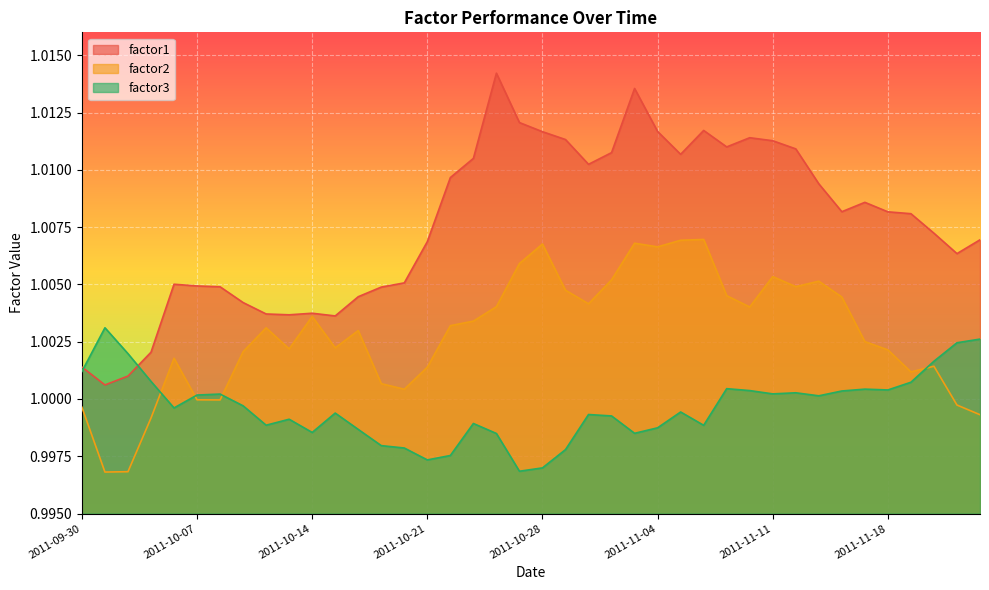

At which label does factor1 reach its minimum?

2011-10-03